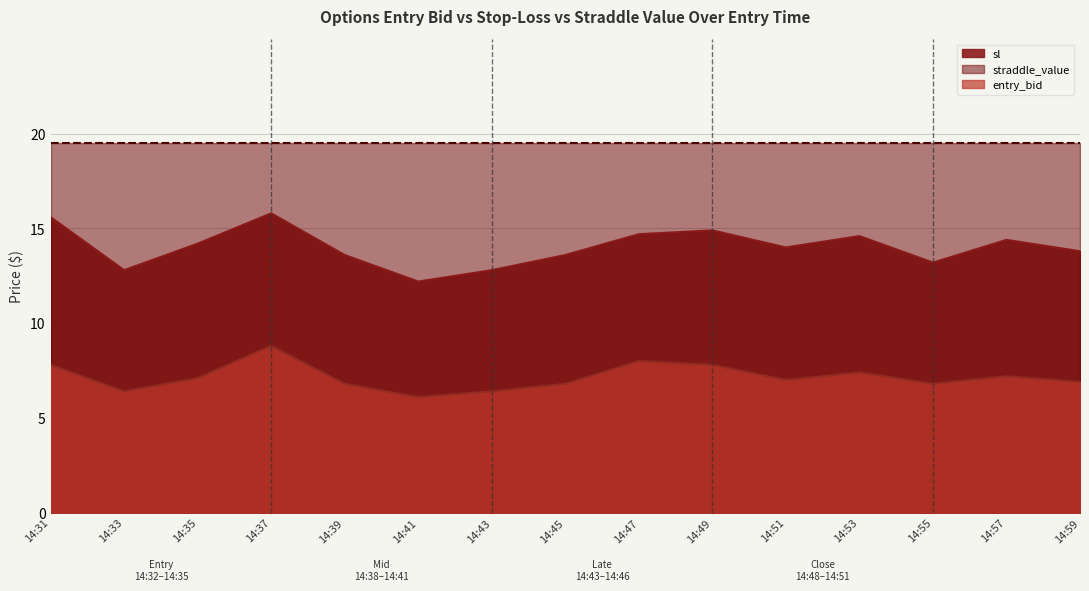

Between 14:37 and 14:41, which series saw the biggest shift?

sl